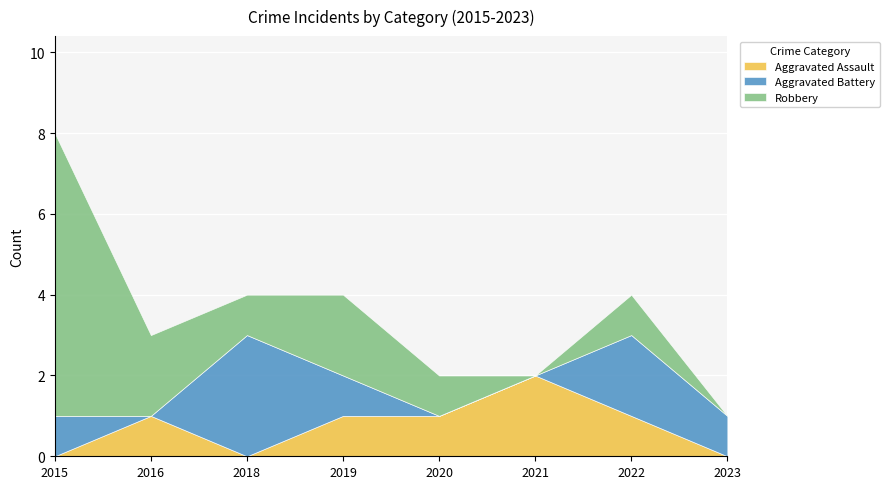

Between 2021 and 2023, which series saw the biggest shift?

Aggravated Assault